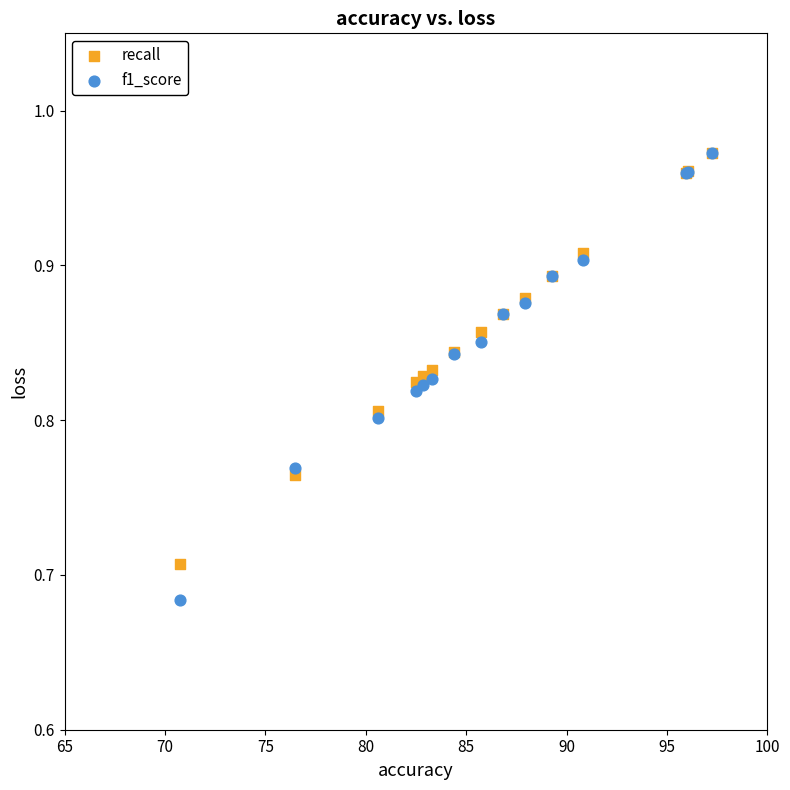

What are all the series names shown in the legend?

recall, f1_score